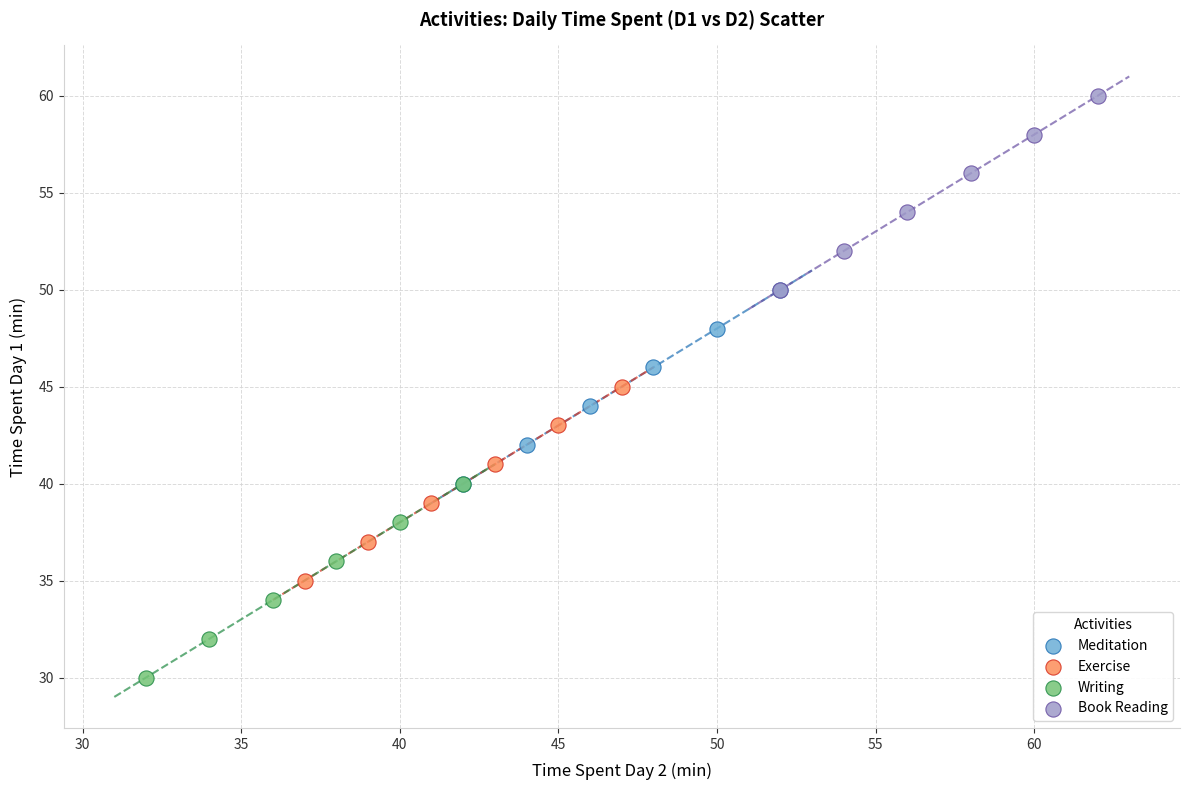

Which series reaches the minimum Y coordinate?

Writing